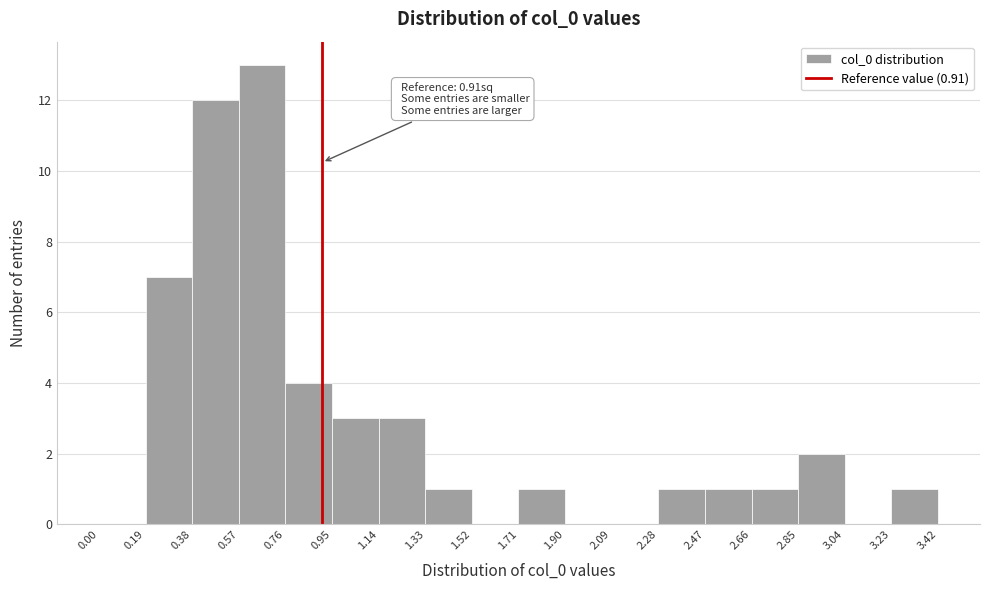

Which range on the x-axis has the tallest bar?

0.57 to 0.76